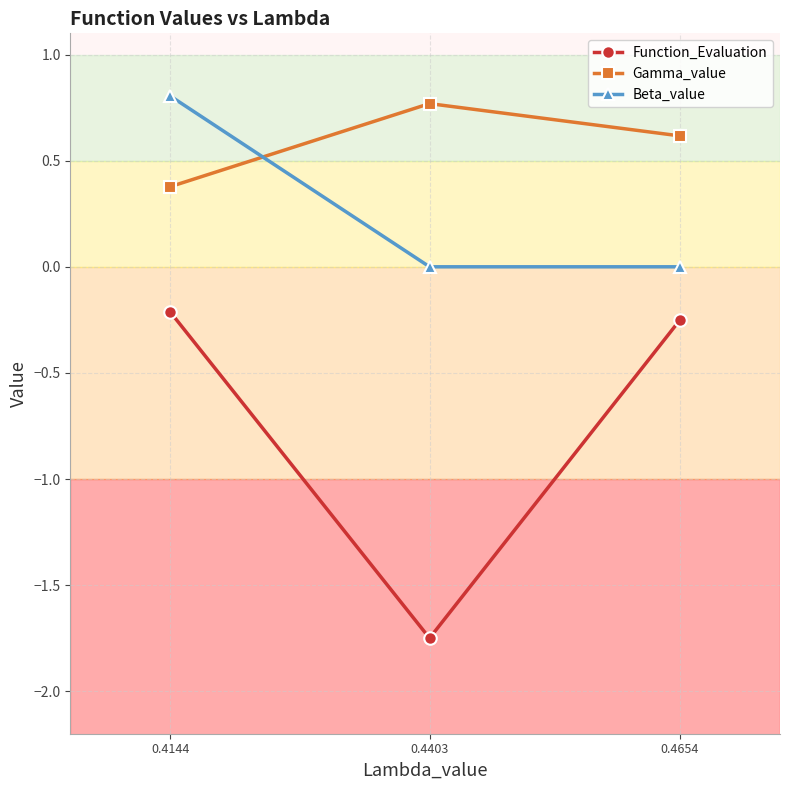

Which series changed the most between 0.4403 and 0.4654?

Function_Evaluation